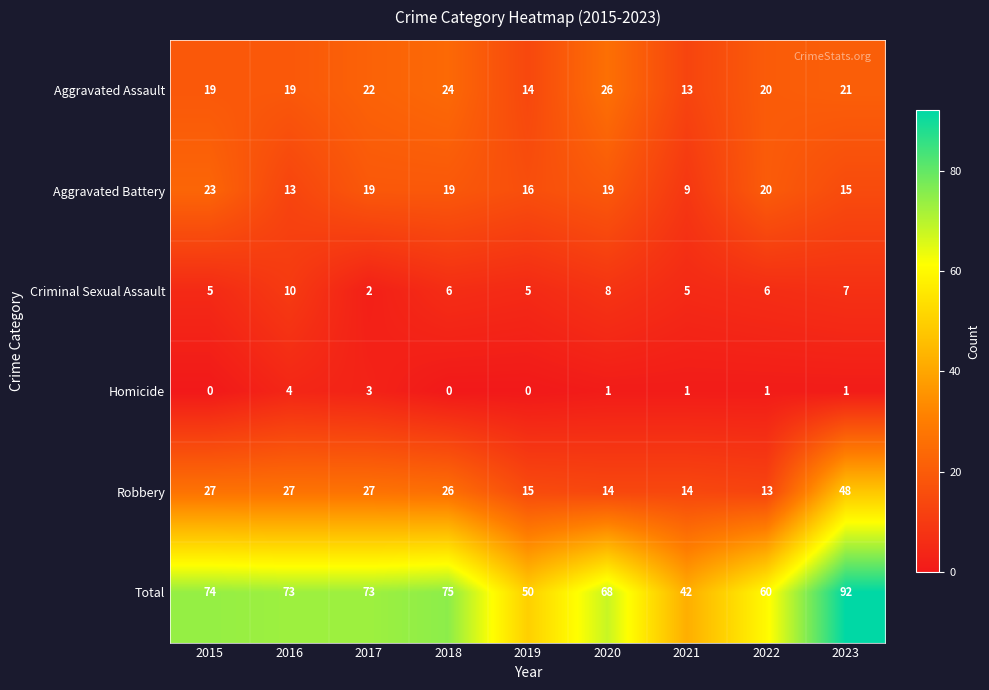

What is the average value of the Aggravated Battery series?

17